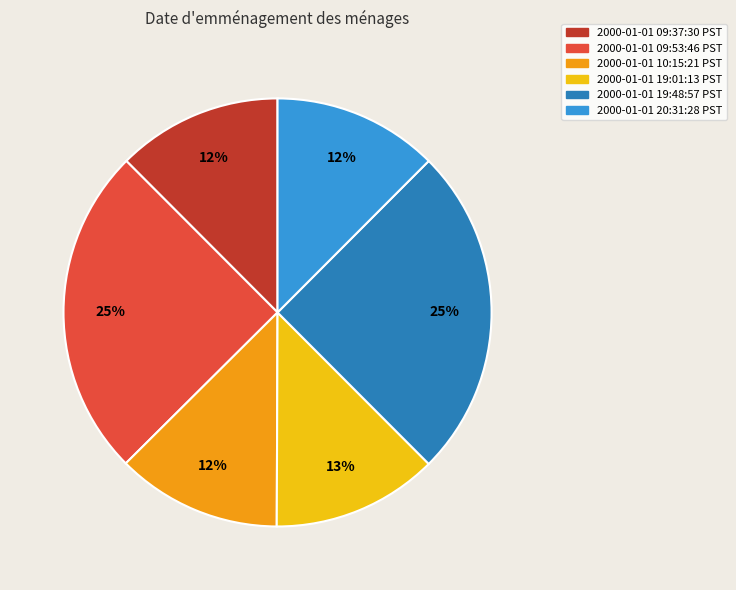

Combined, do 2000-01-01 20:31:28 PST and 2000-01-01 19:48:57 PST account for over 50%?

No